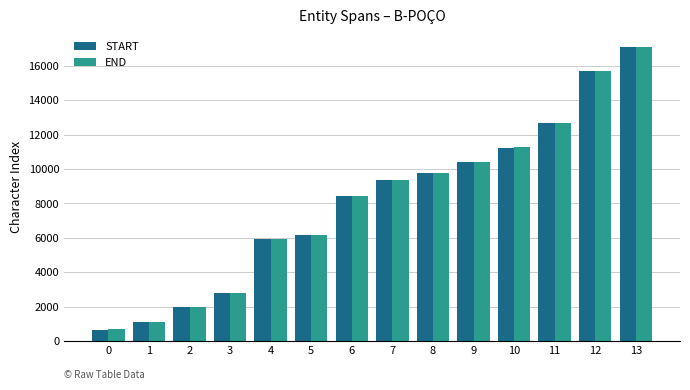

How many data points in START are less than 9334?

7